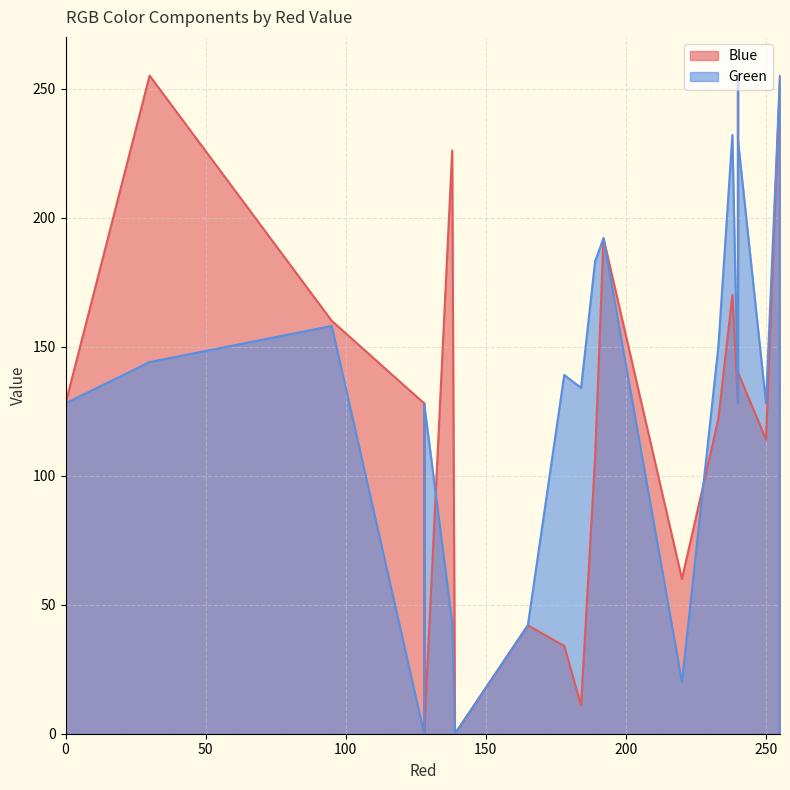

What value does the Green series have at 184?

134